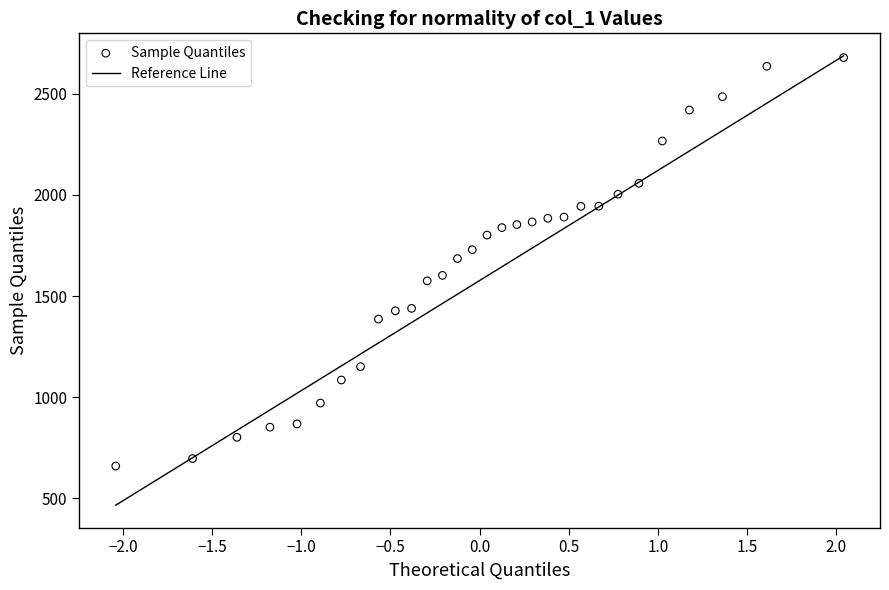

What is the range of Y values (max minus min)?

2018